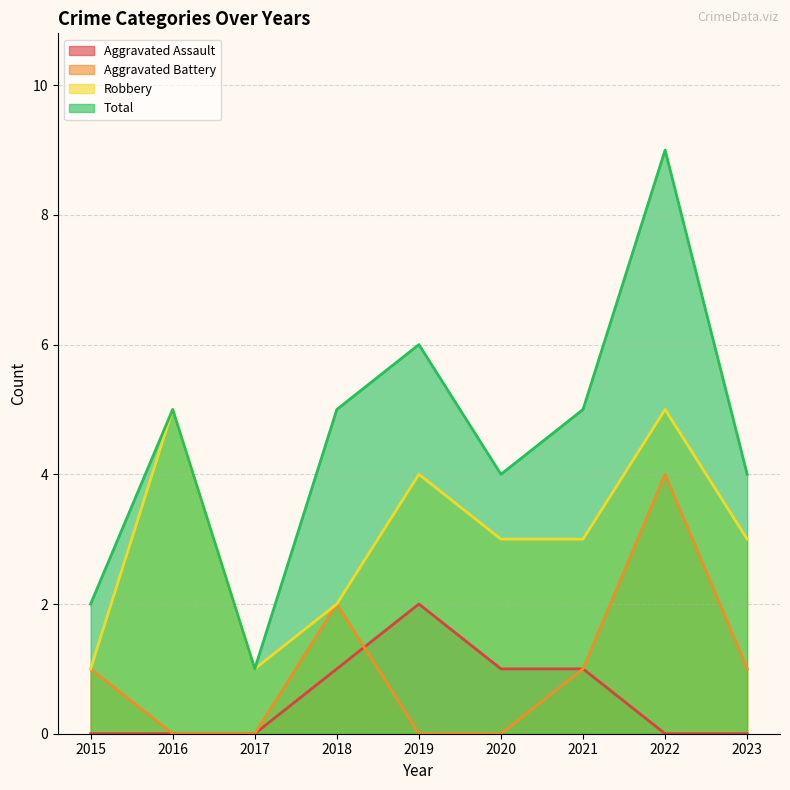

Where does the Total series first go above 5?

2019